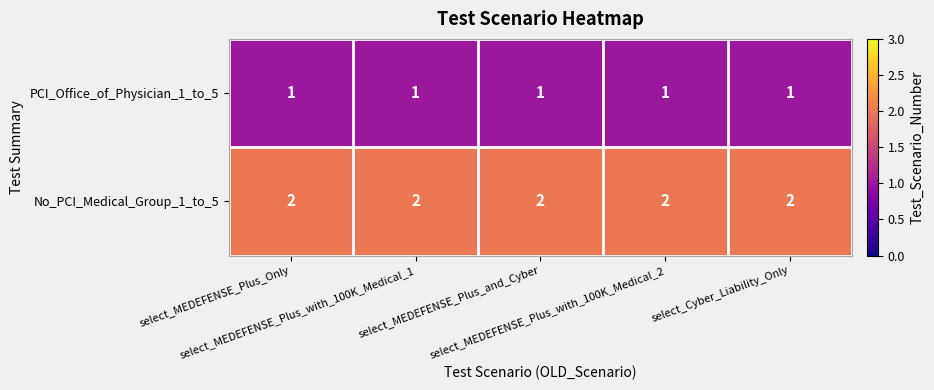

List the series in order of their overall mean, lowest first.

PCI_Office_of_Physician_1_to_5, No_PCI_Medical_Group_1_to_5